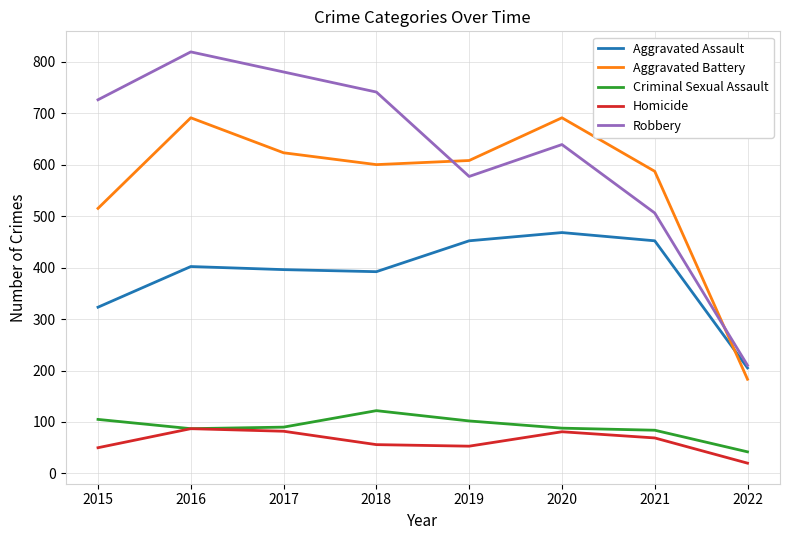

What is the difference between the highest and lowest values at 2020?

610